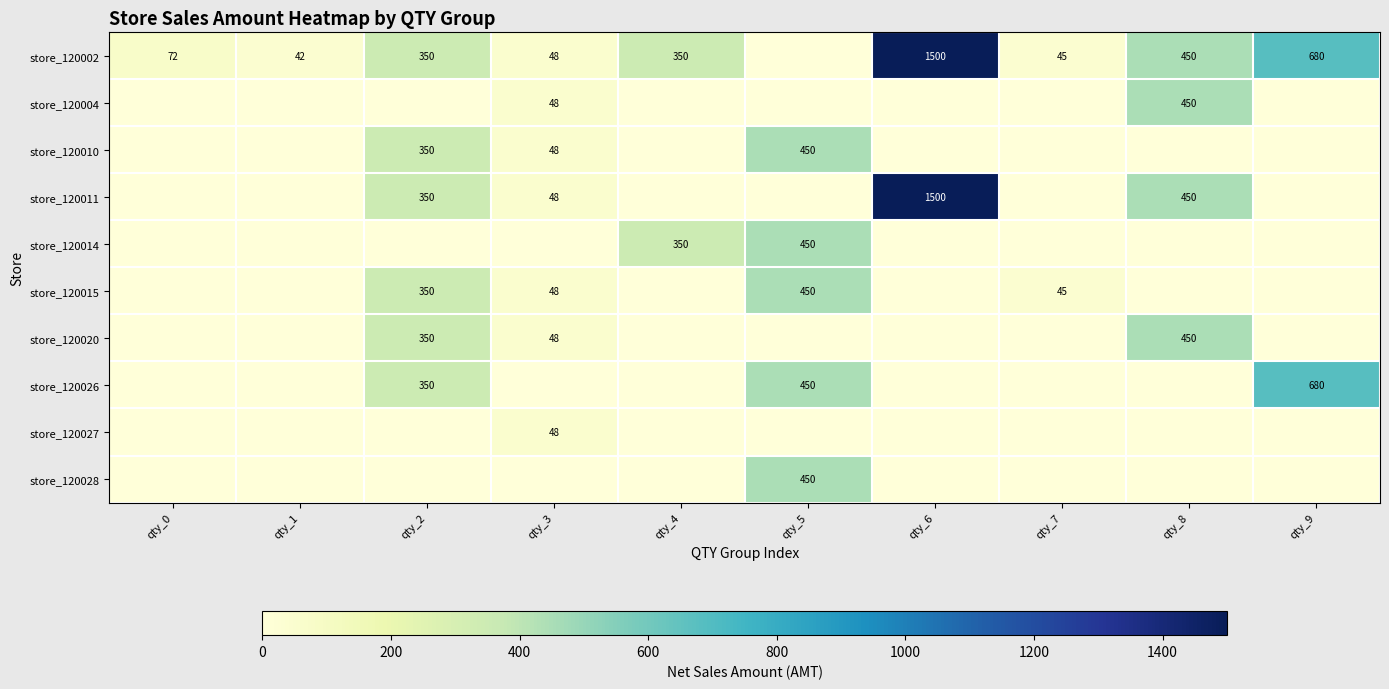

Between qty_7 and qty_6, which is larger?

qty_6